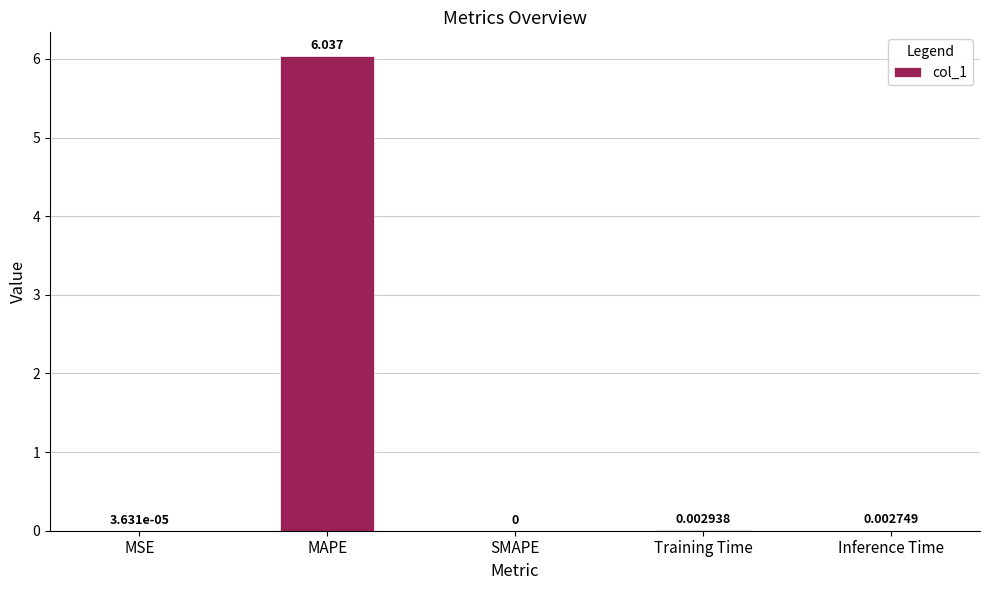

Between MSE and Inference Time, which is larger?

Inference Time